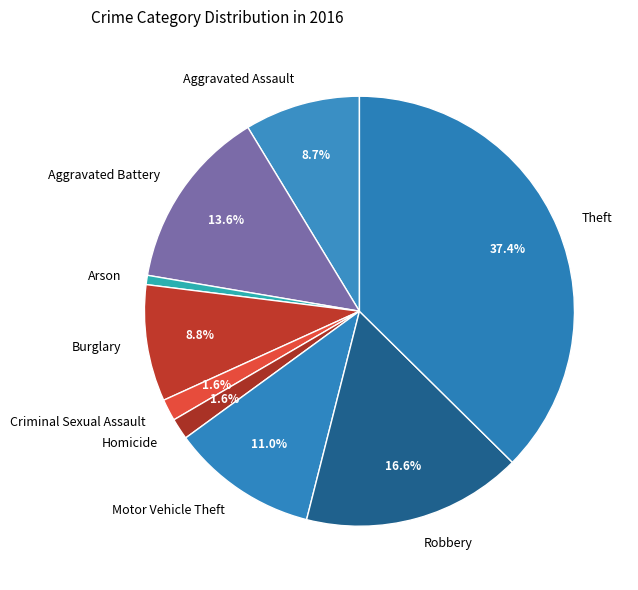

Count the number of slices in the pie.

9